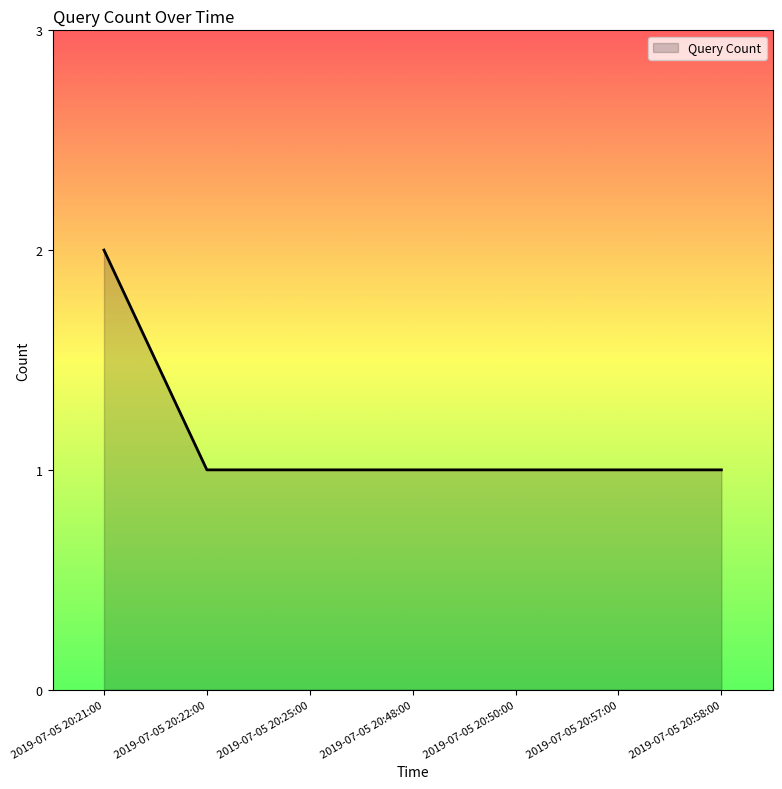

What is the sum of the values at 2019-07-05 20:48:00 and 2019-07-05 20:25:00?

2